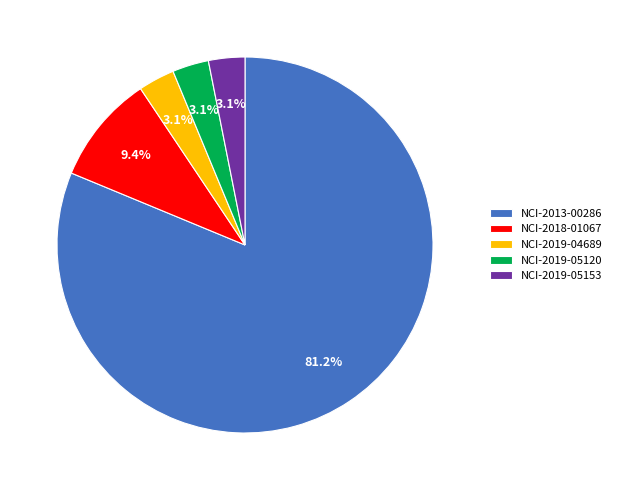

Which category has the biggest portion of the pie?

NCI-2013-00286